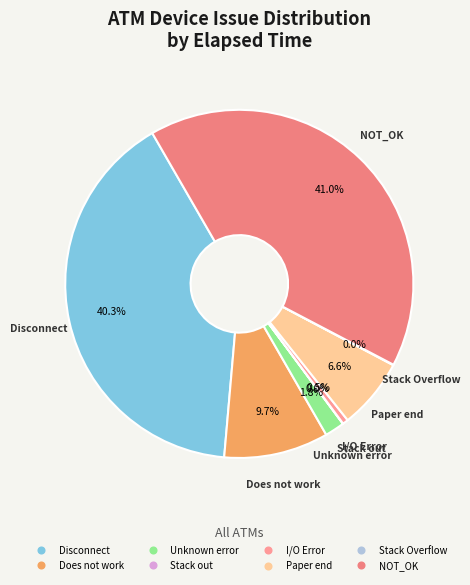

How much of the chart is everything except Paper end?

93.4%